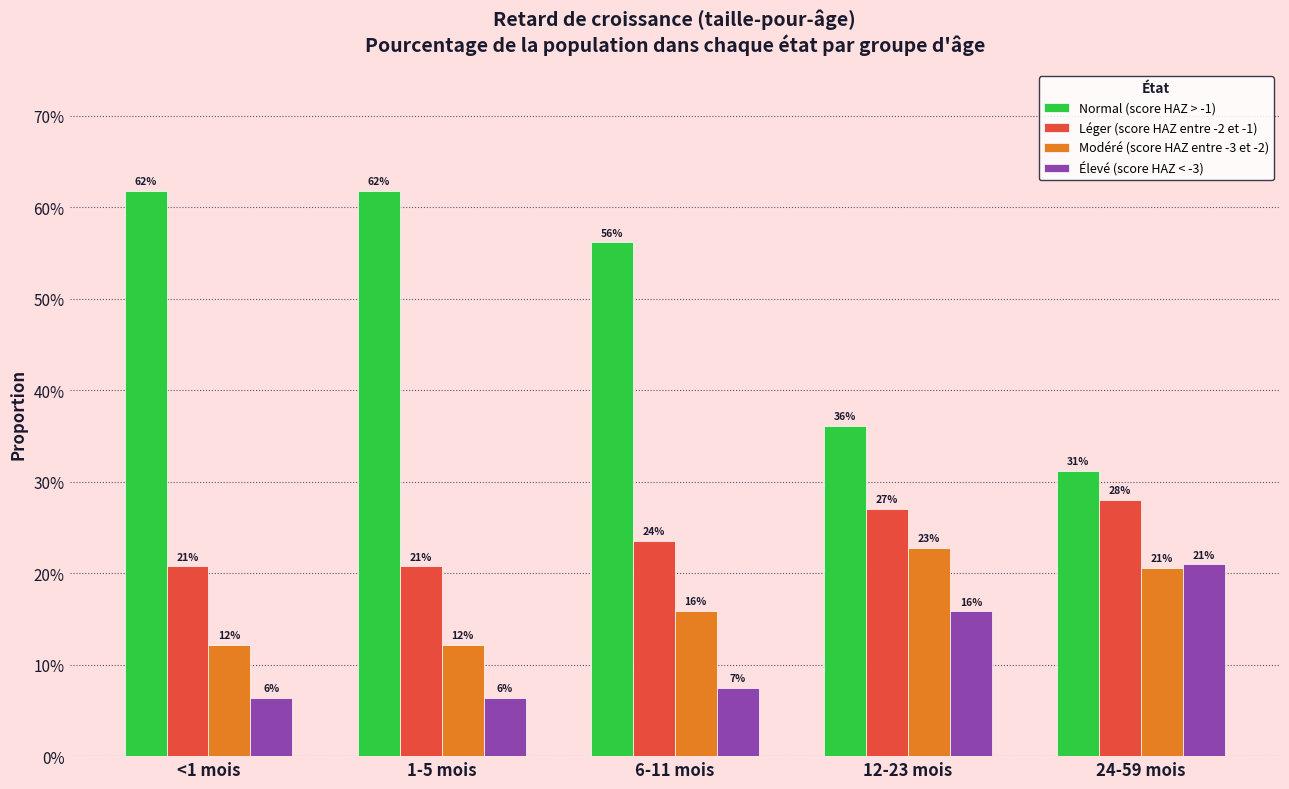

Are the bars grouped side by side (vs. stacked)?

Yes